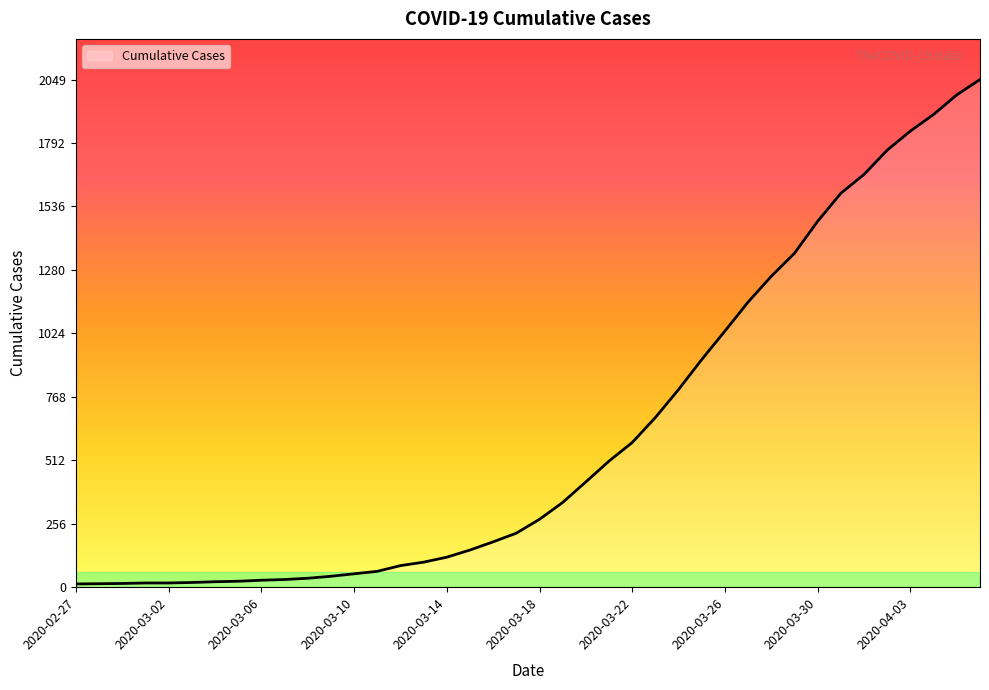

What is the difference between the maximum and minimum values?

2036